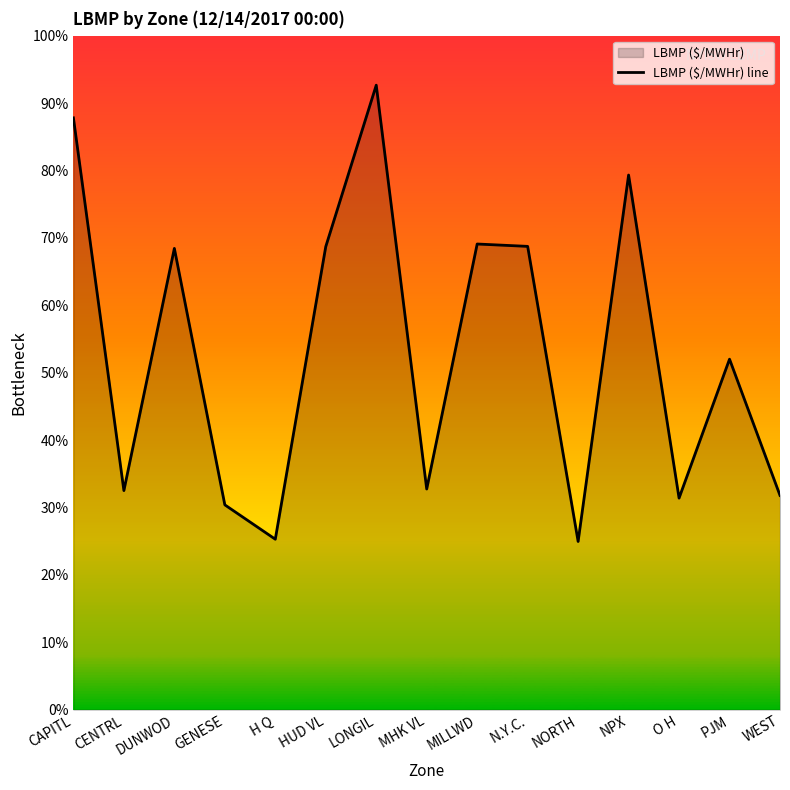

What is the difference between the second highest and second lowest values?

62.5